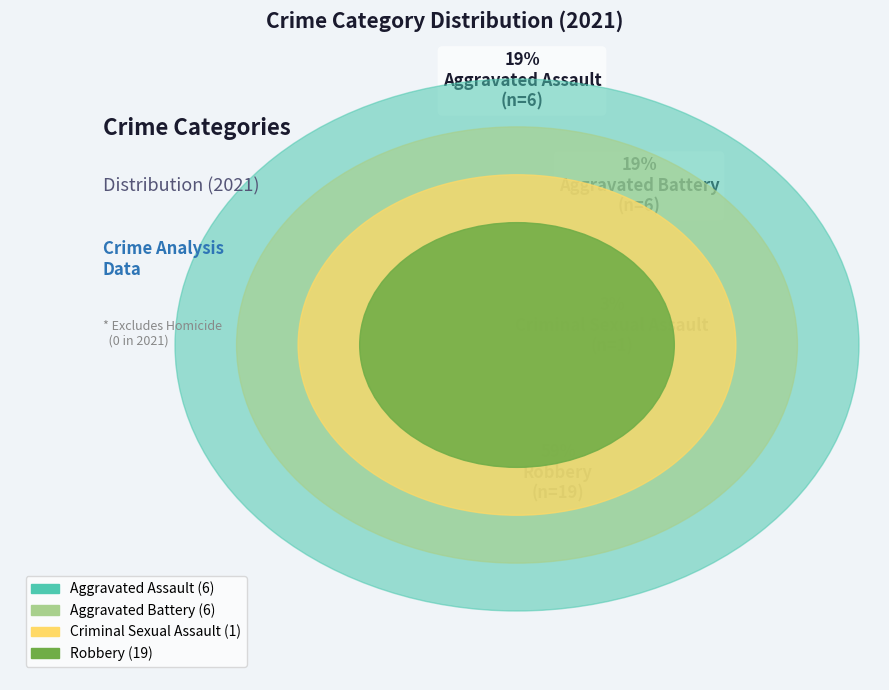

To the nearest percent, what is the difference between the Criminal Sexual Assault and Robbery slice percentages?

56%